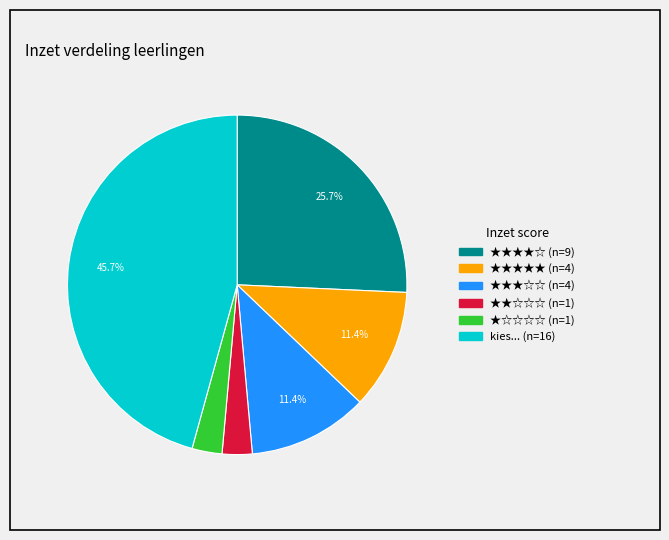

Count the number of slices in the pie.

6